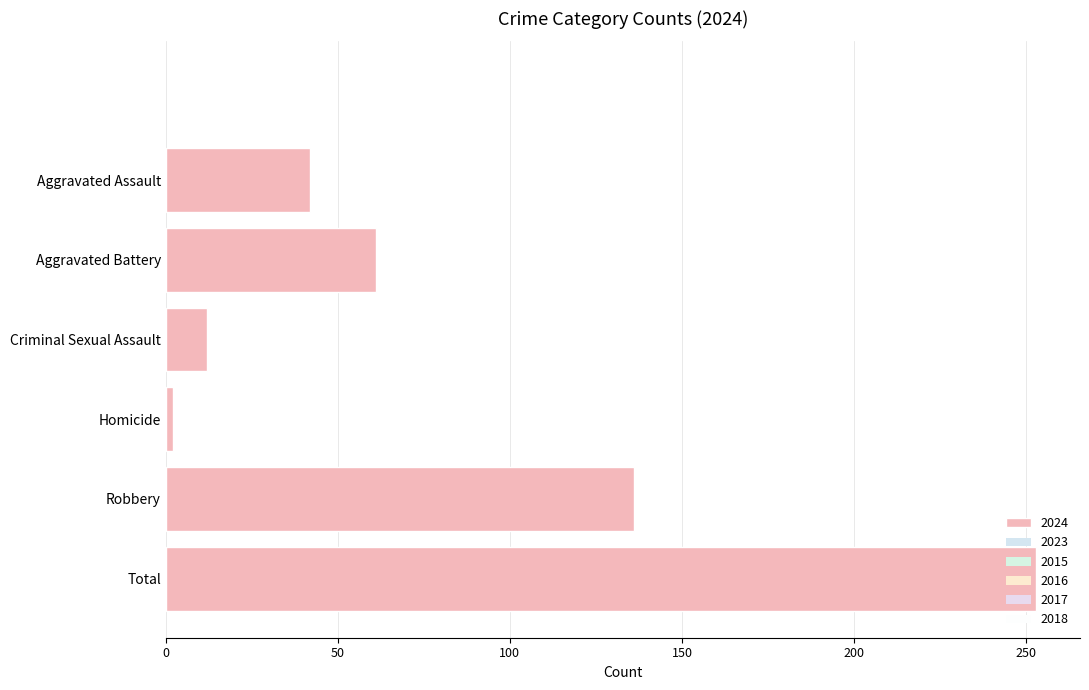

How many values are below 61?

3